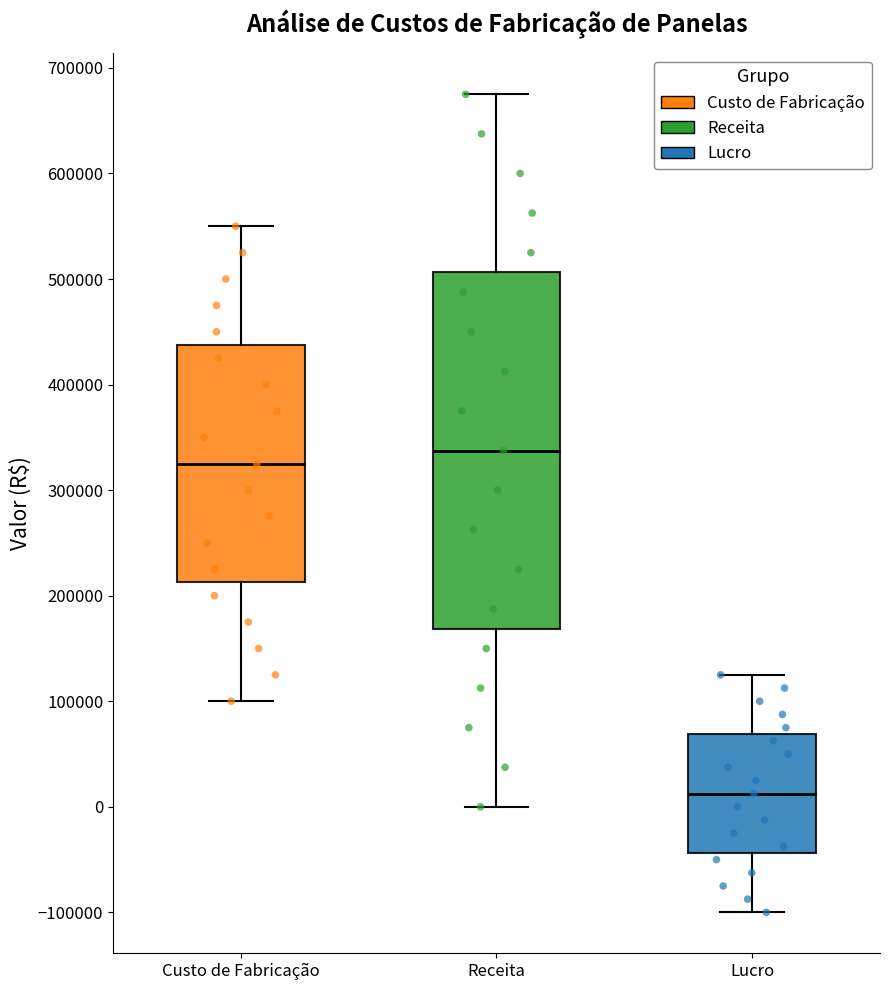

Which box is the tallest, from its lower edge to its upper edge?

Receita